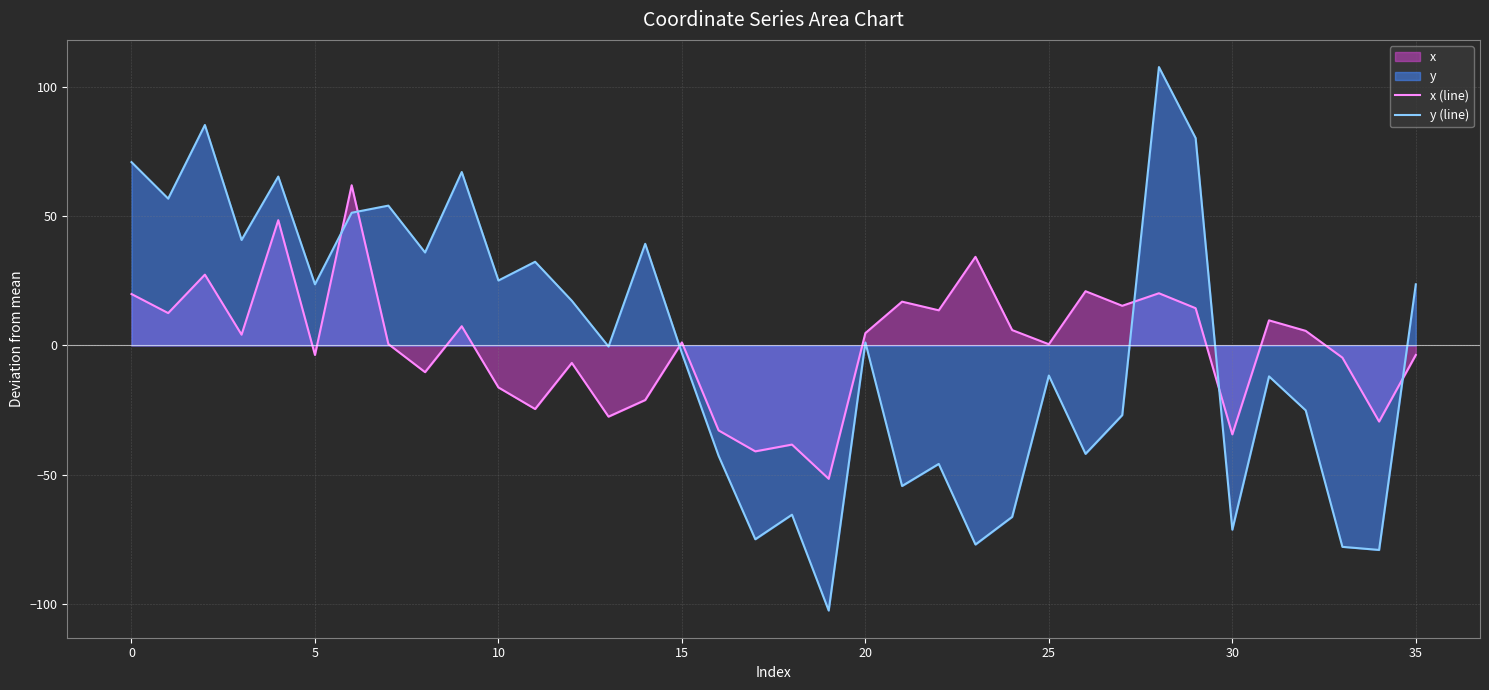

Where is y (line) nearest to the value 2?

20